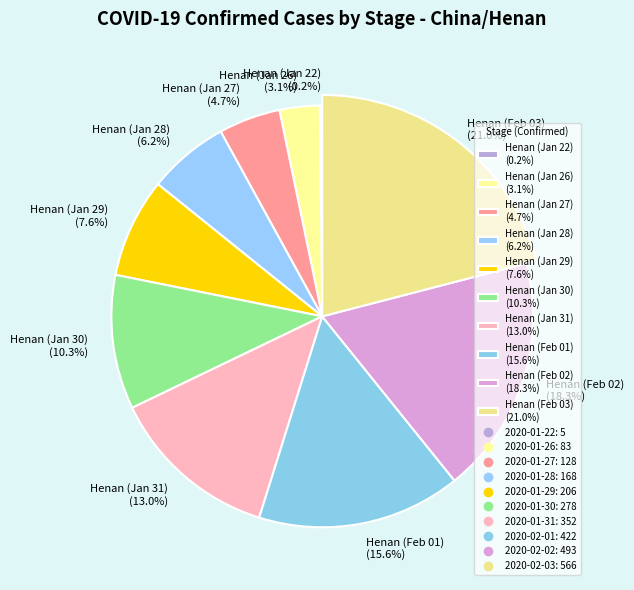

Which category has the smallest portion of the pie?

2020-01-22